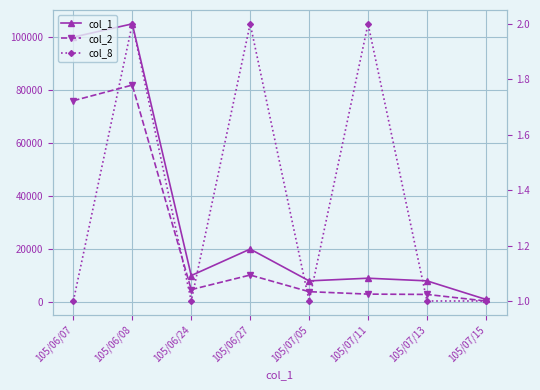

True or false: col_1 has a value of 8000 at 105/07/13.

True